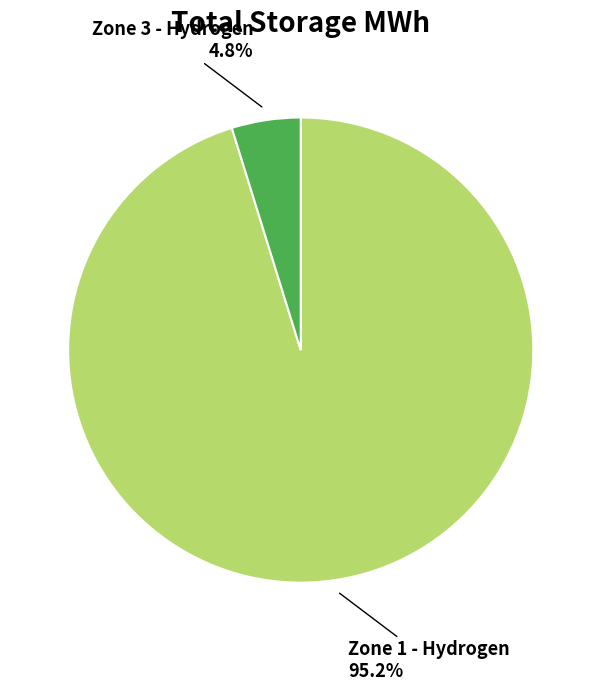

How many slices are in this pie chart?

2